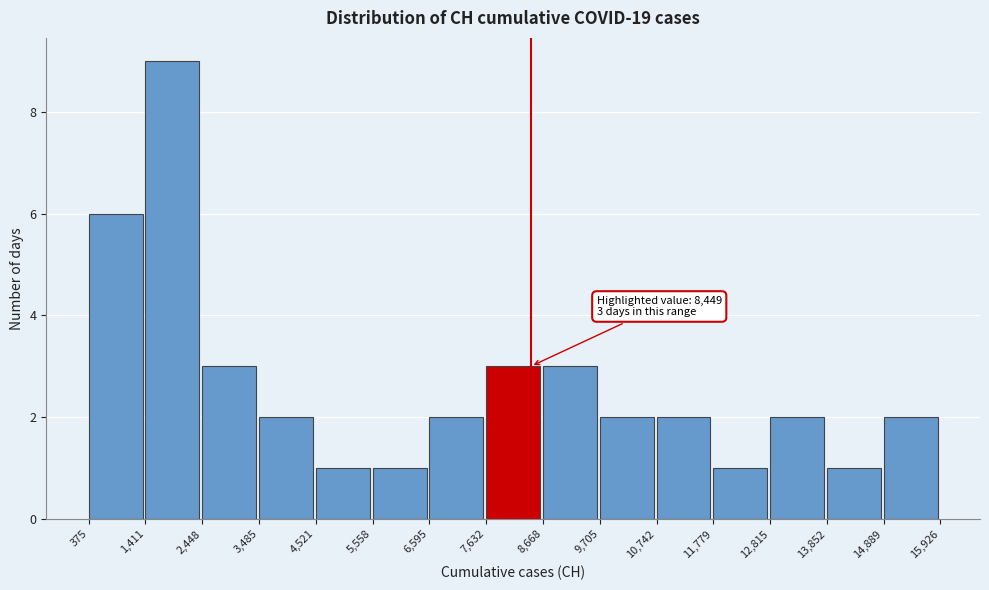

Over which range of the x-axis is the bar tallest?

1,411 to 2,448